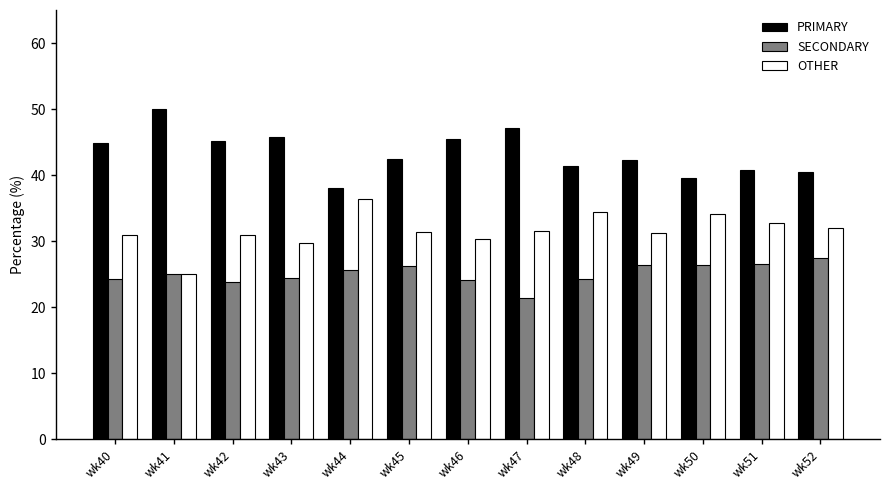

Count the number of categories in the chart.

13